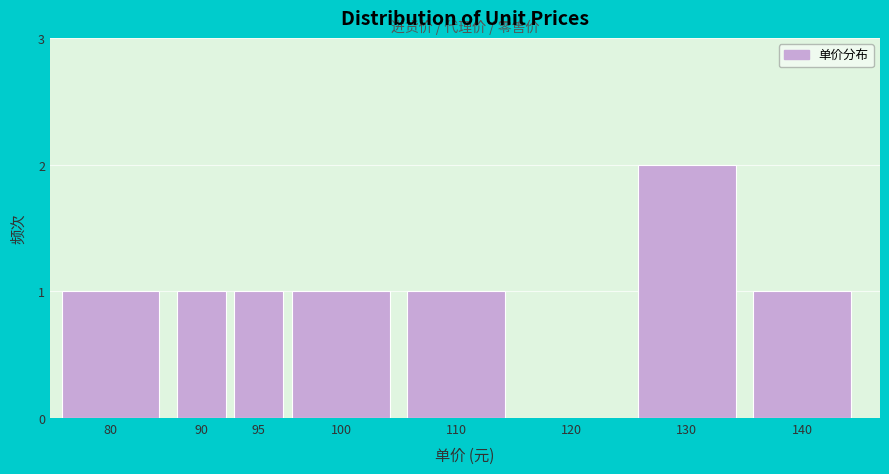

Reading left to right, what are all the values shown in this chart?

80=1	90=1	95=1	100=1	110=1	120=0	130=2	140=1